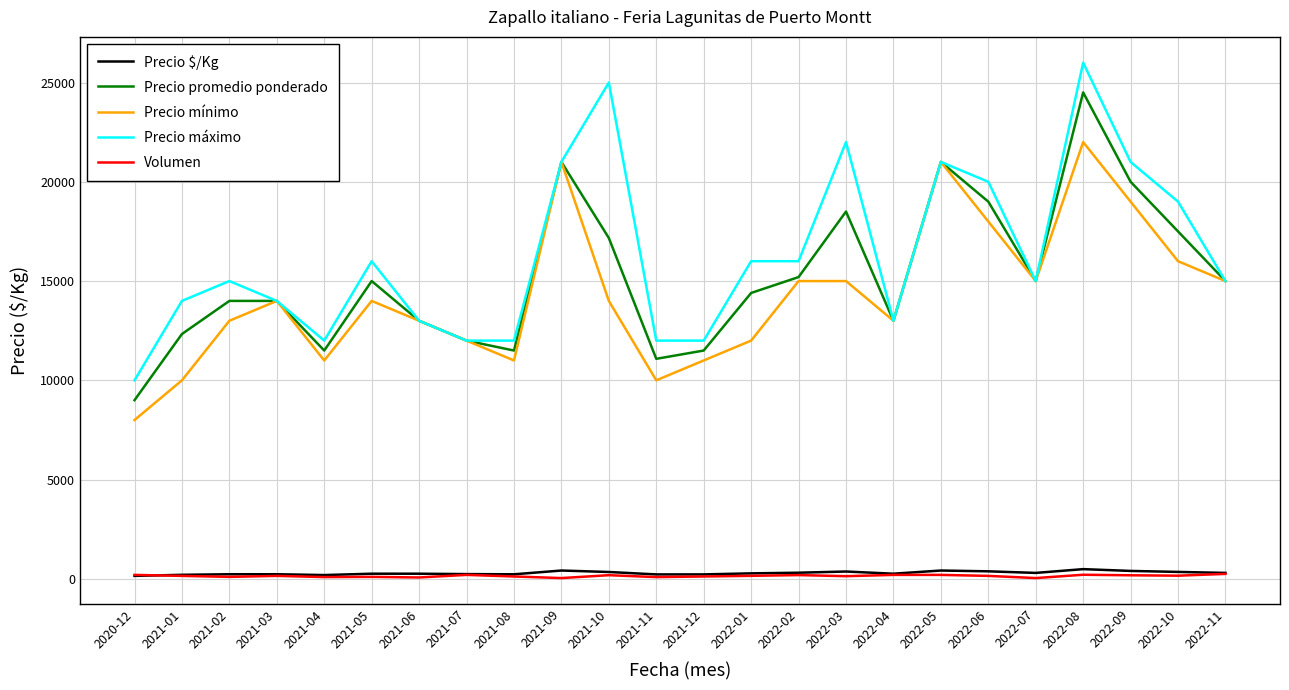

Does the chart display data point markers on the line(s)?

No